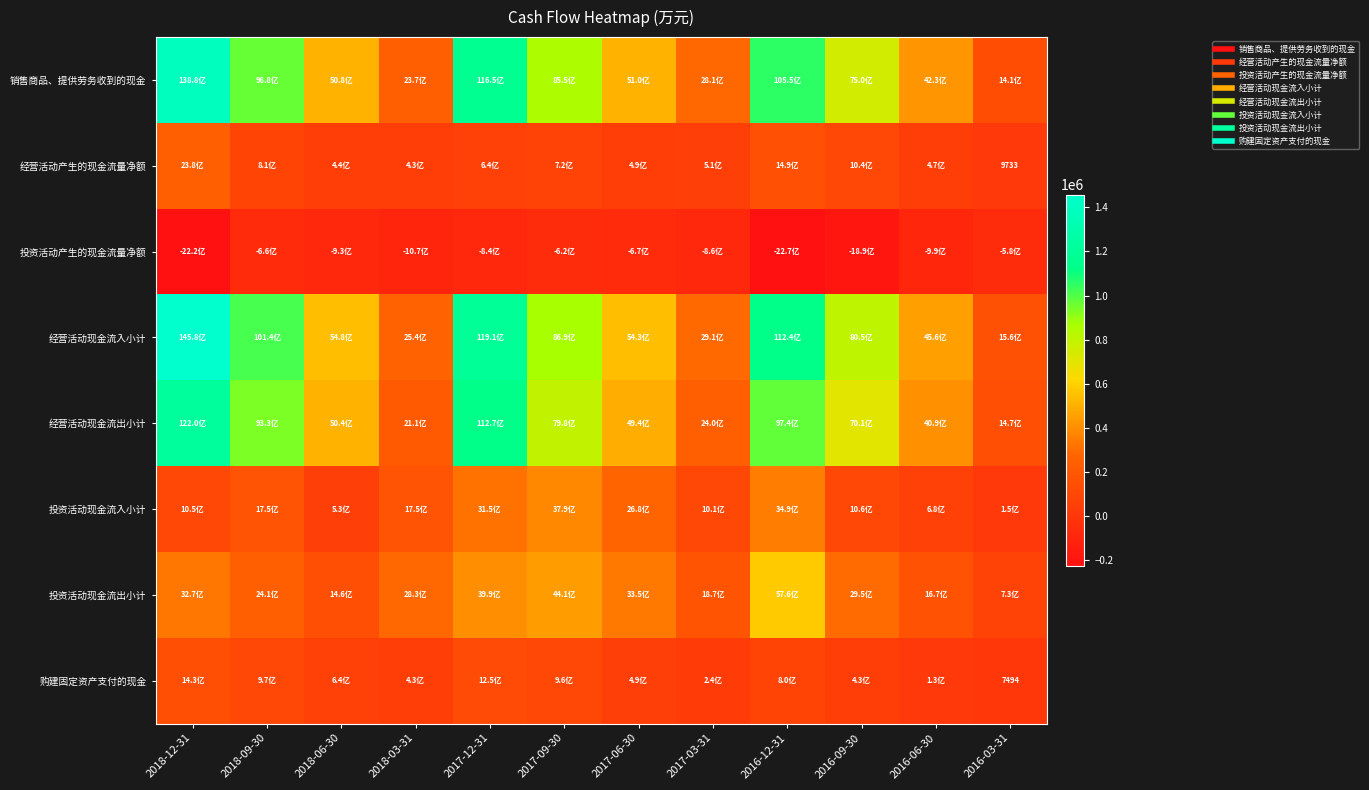

What is the sum of the 经营活动现金流出小计 values at 2017-09-30 and 2017-06-30?

1292077